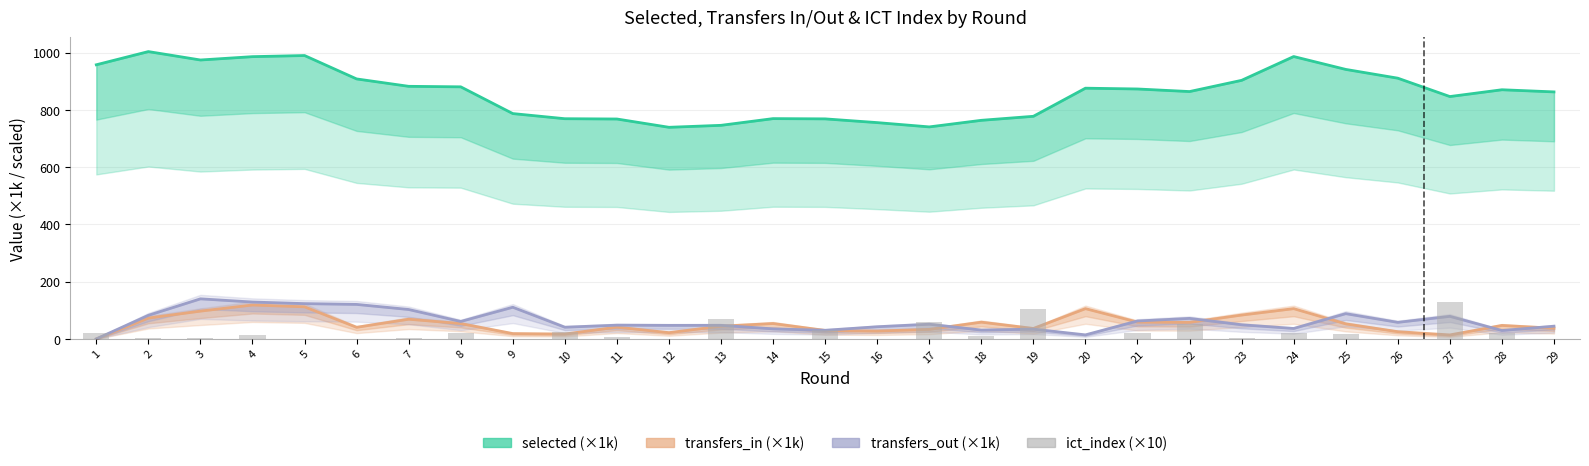

Which series has the widest spread of values?

selected (×1k)